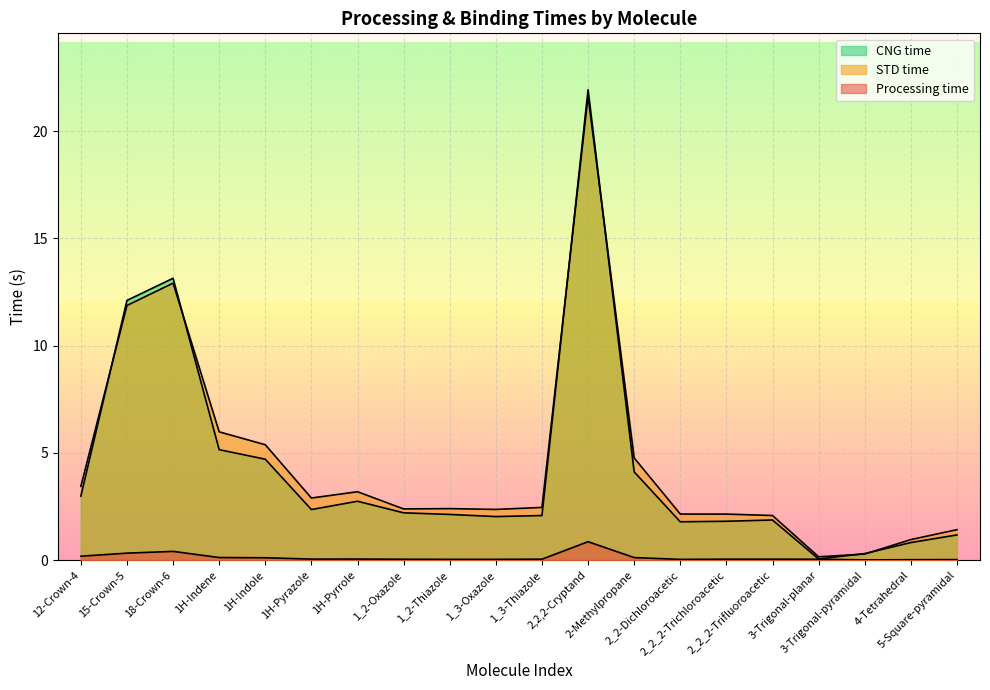

Where is the first local maximum for STD time?

18-Crown-6